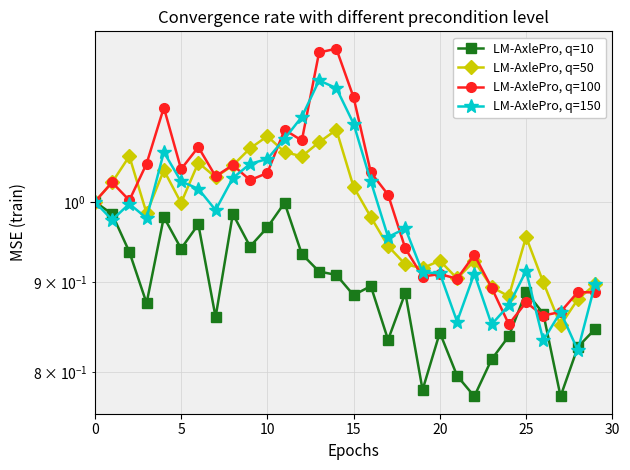

At which label does LM-AxlePro, q=50 reach its minimum?

27